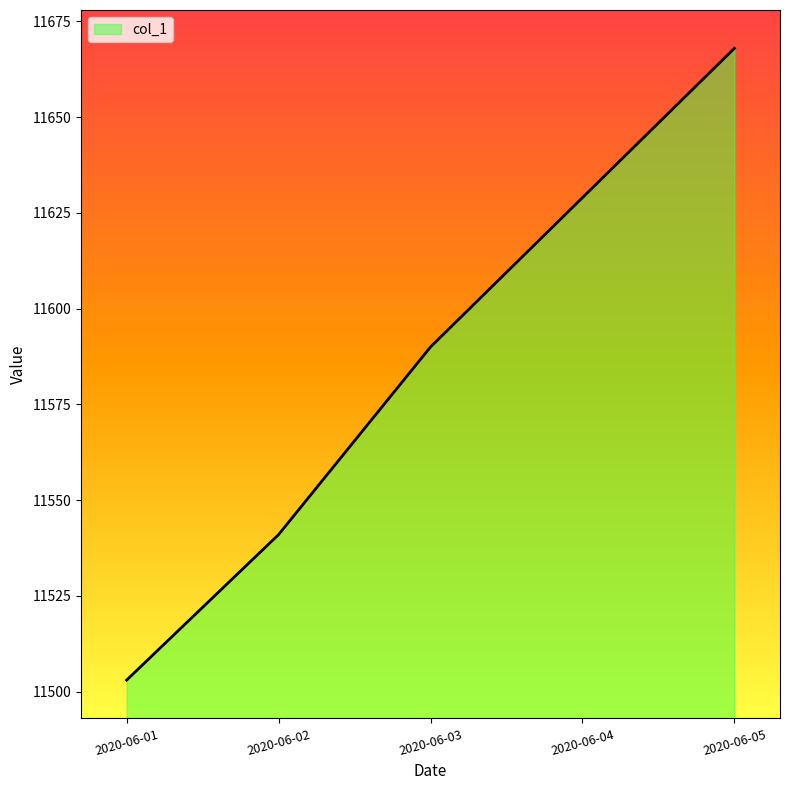

Rank the categories by value from lowest to highest.

2020-06-01, 2020-06-02, 2020-06-03, 2020-06-04, 2020-06-05